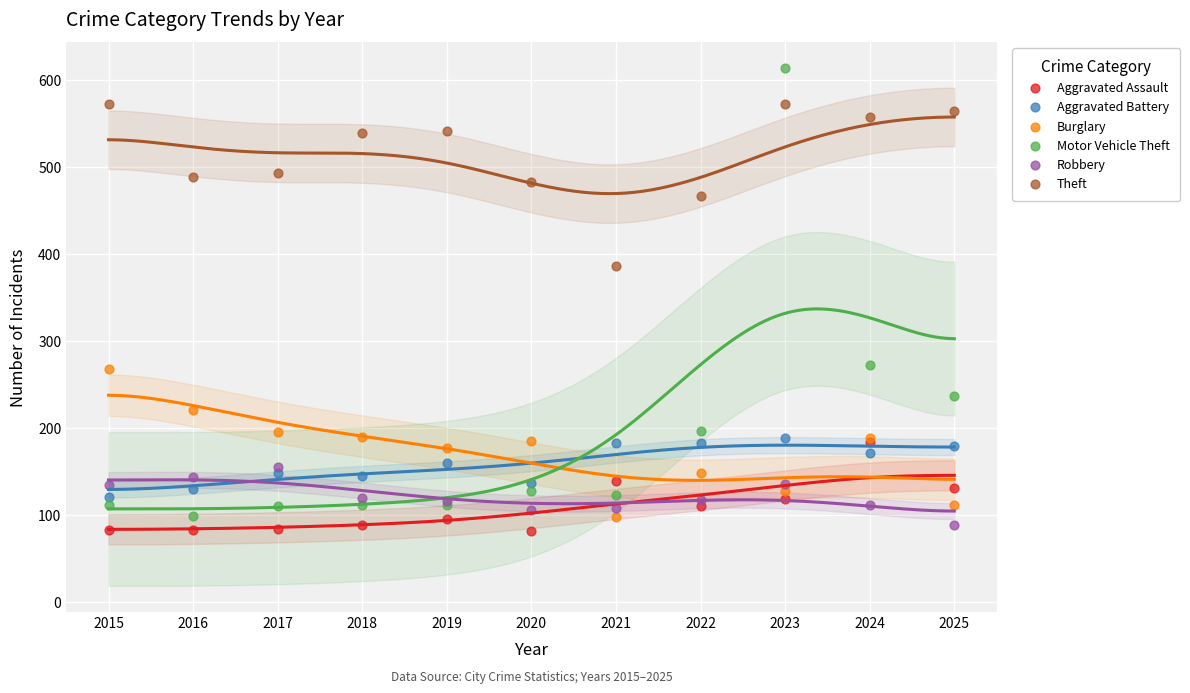

Which series has the largest Y range (max minus min)?

Motor Vehicle Theft